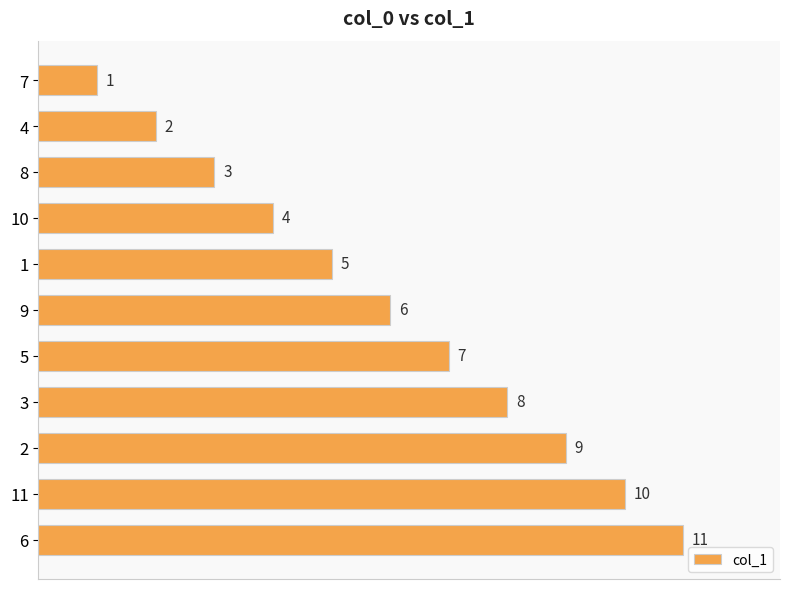

Is it true that the value at 7 is 0?

False